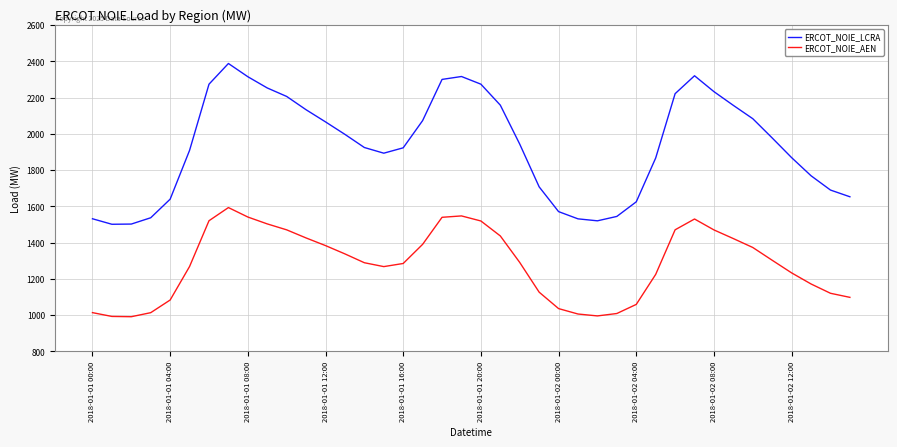

Which series has the largest total across all categories?

ERCOT_NOIE_LCRA